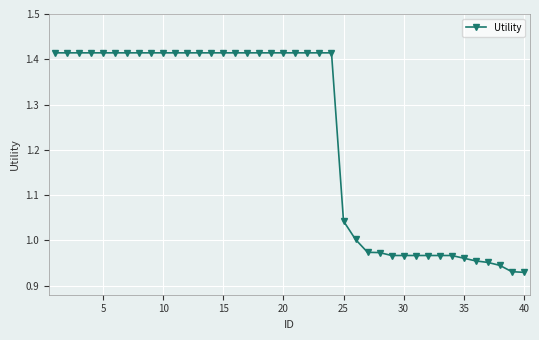

What is the difference between the second highest and minimum values?

0.5